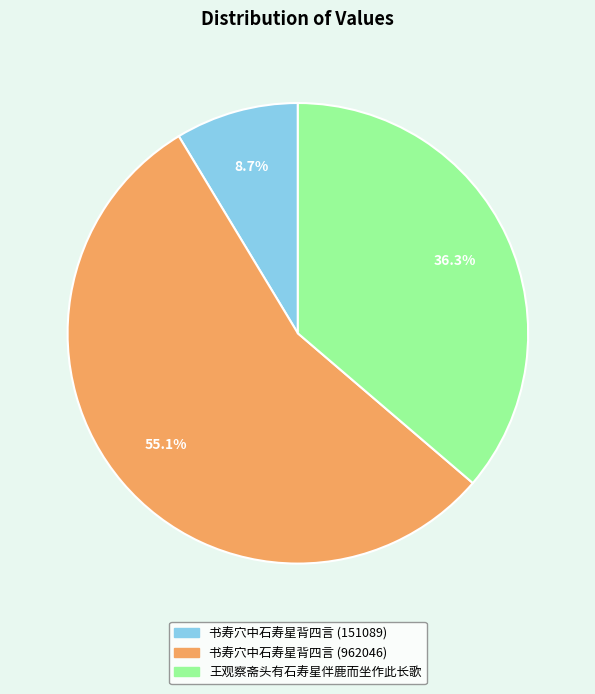

Which category accounts for the majority?

书寿穴中石寿星背四言 (962046)